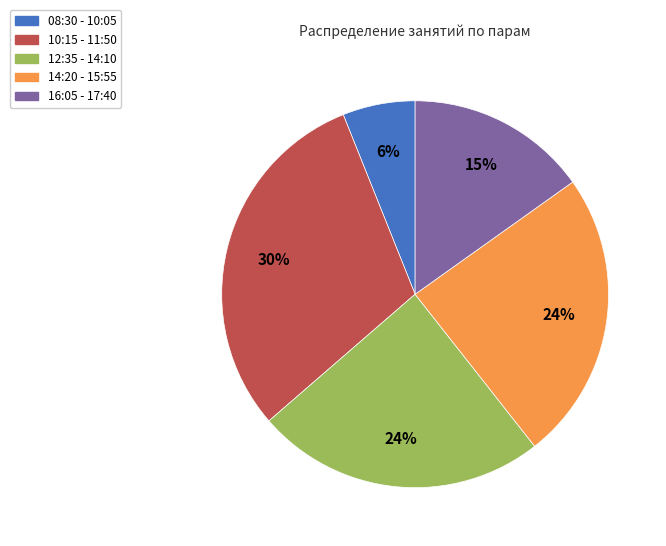

Count the number of slices in the pie.

5